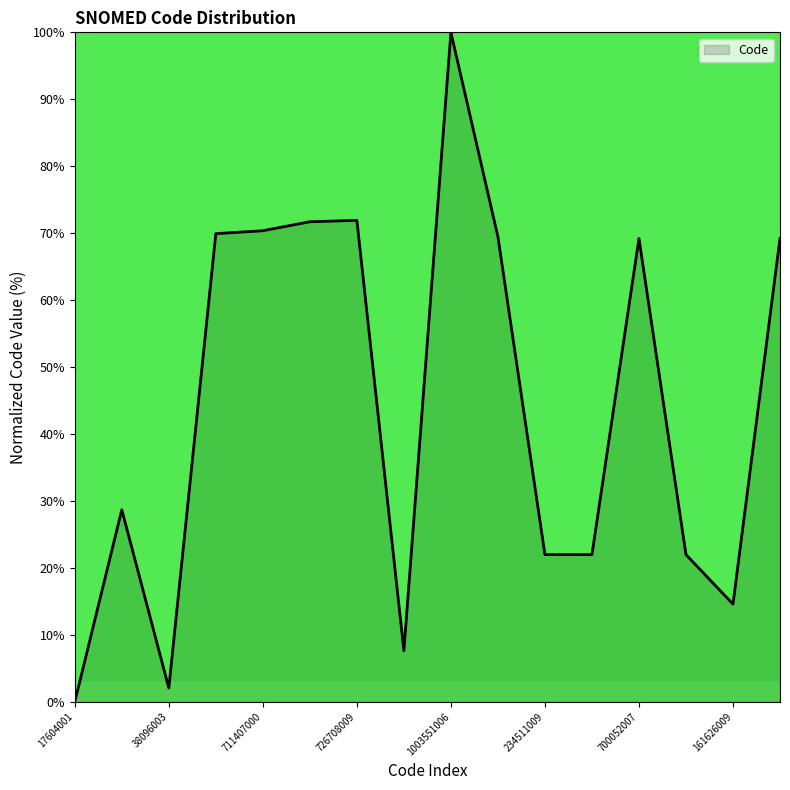

What is the maximum value shown in the chart?

100.0